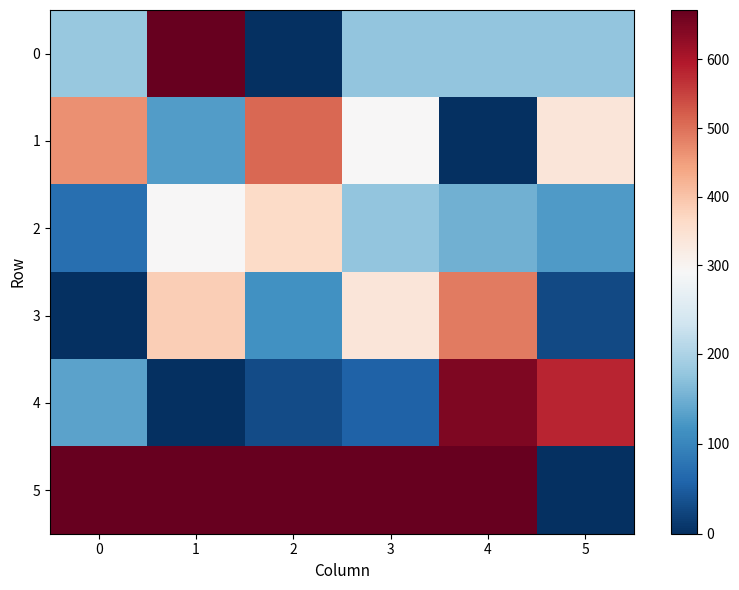

How many data points does each series have?

6